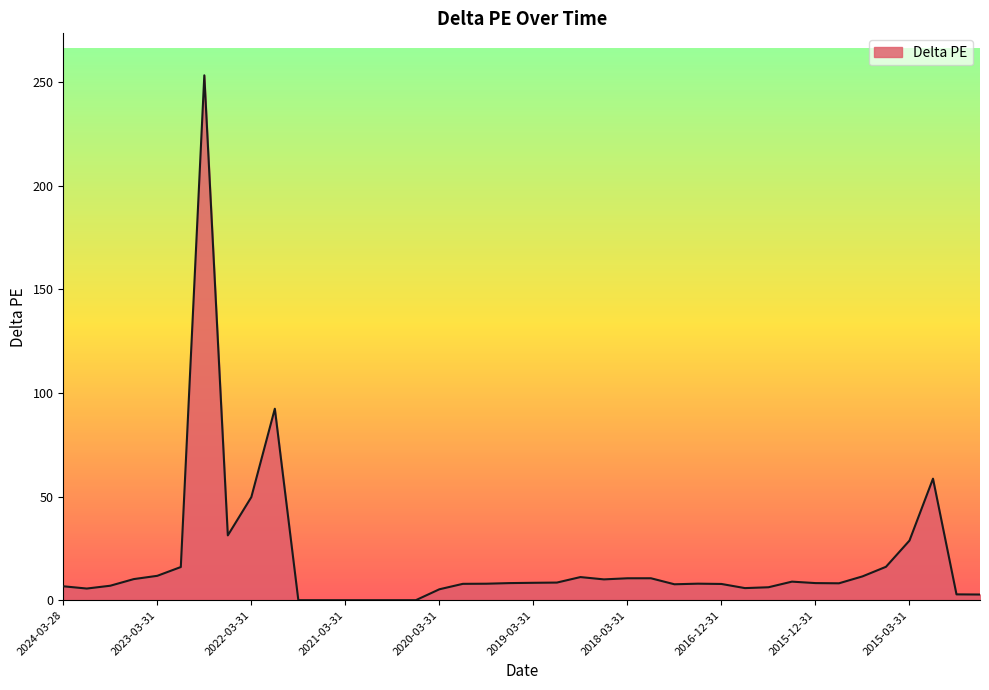

What is the greatest value displayed?

253.2